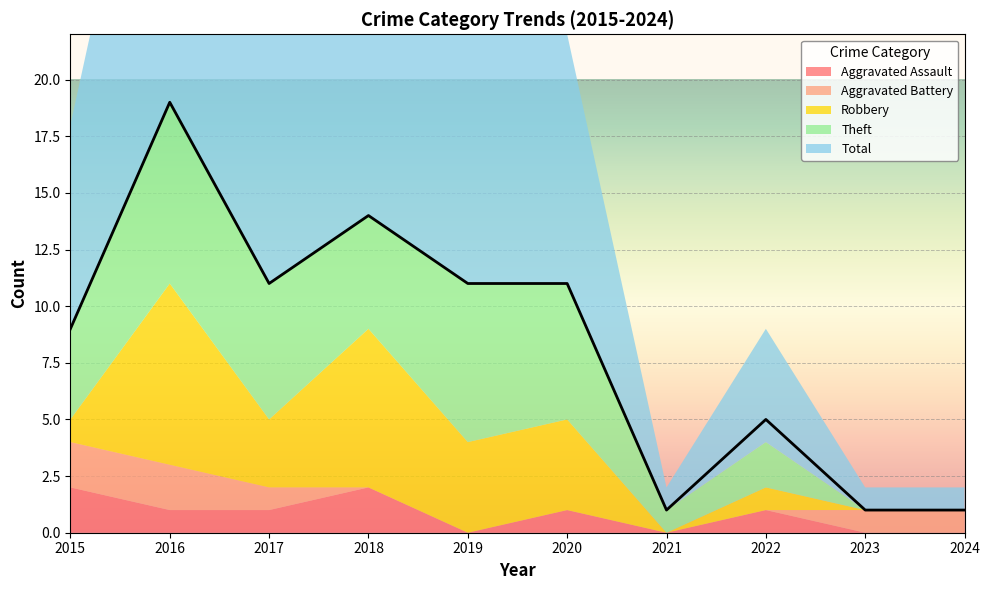

True or false: Total has more than 2 interior local peaks.

True